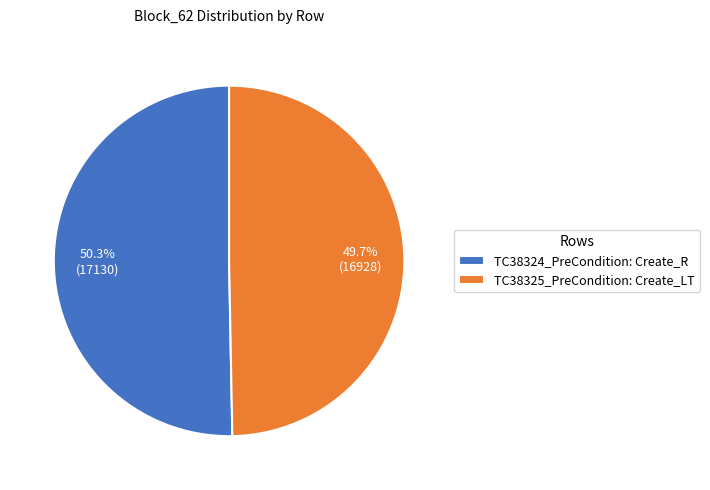

To the nearest percent, what is the difference between the largest and smallest slice percentages?

1%